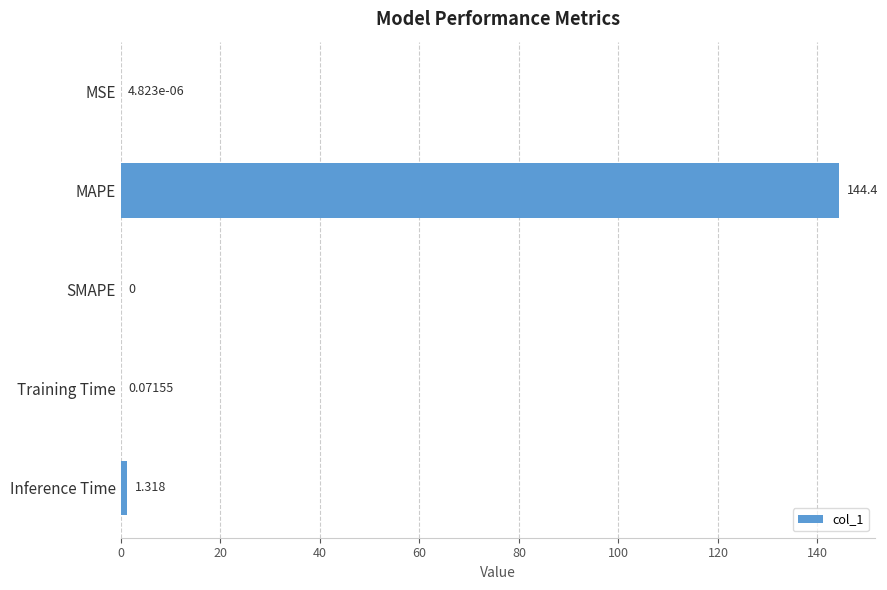

Between MSE and MAPE, which is larger?

MAPE